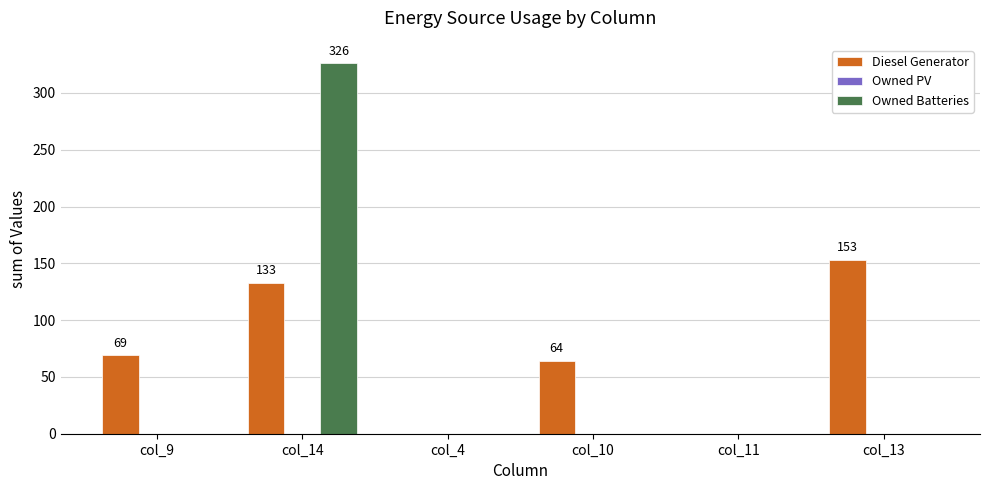

Which series has the largest total across all categories?

Diesel Generator